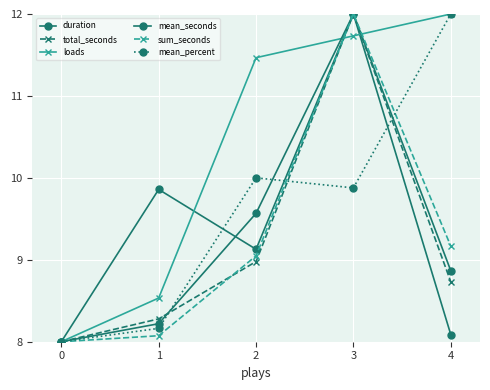

Reading left to right, extract all data points from this chart.

duration: 0=8.0	1=9.9	2=9.1	3=12.0	4=8.1
total_seconds: 0=8.0	1=8.3	2=9.0	3=12.0	4=8.7
loads: 0=8.0	1=8.5	2=11.5	3=11.7	4=12.0
mean_seconds: 0=8.0	1=8.2	2=9.6	3=12.0	4=8.9
sum_seconds: 0=8.0	1=8.1	2=9.0	3=12.0	4=9.2
mean_percent: 0=8.0	1=8.2	2=10.0	3=9.9	4=12.0